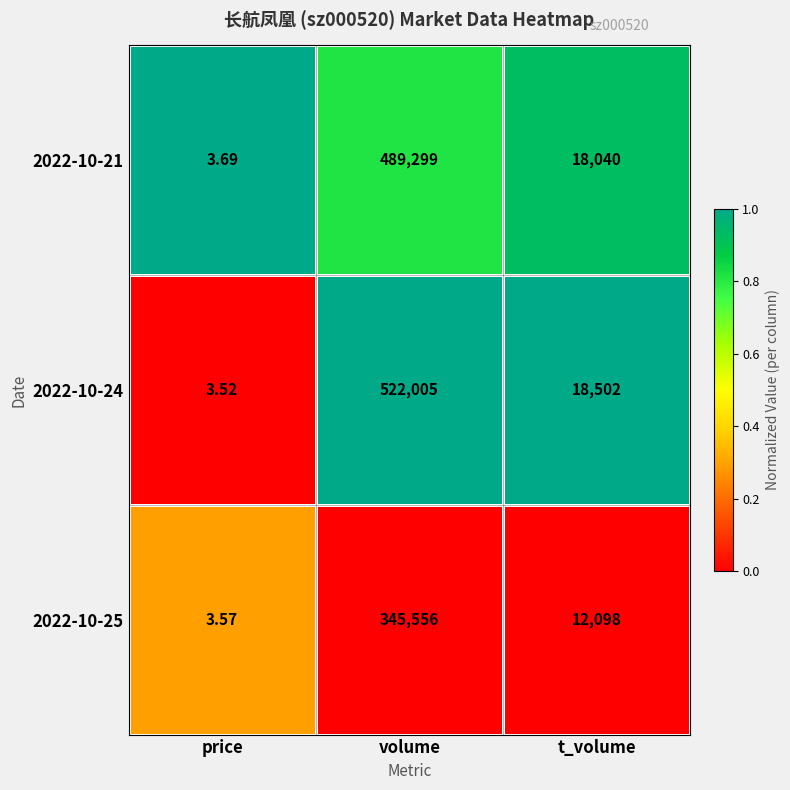

Count the number of categories in the chart.

3